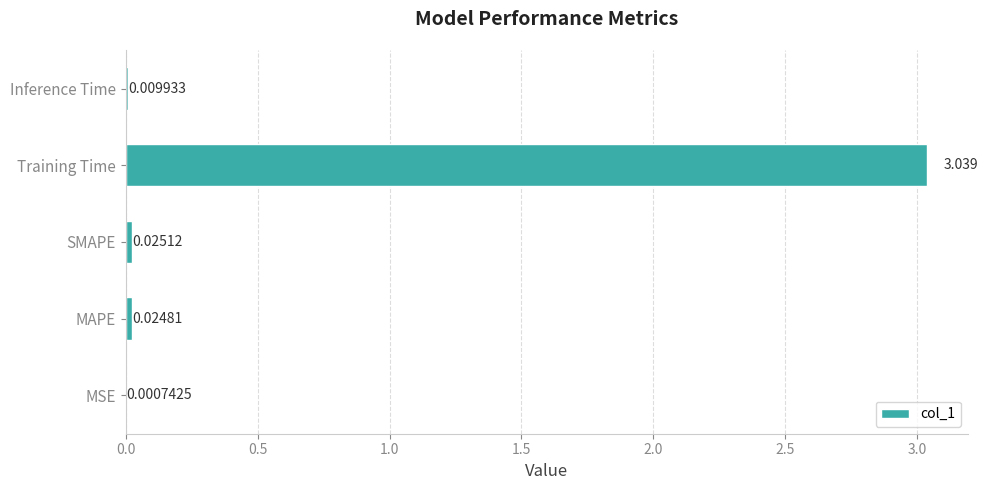

At which category does the chart reach its peak across all series?

Training Time